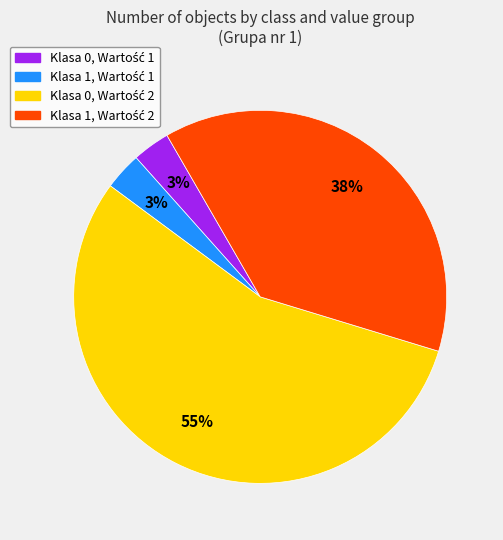

Is there any slice that represents more than half of the pie?

Yes